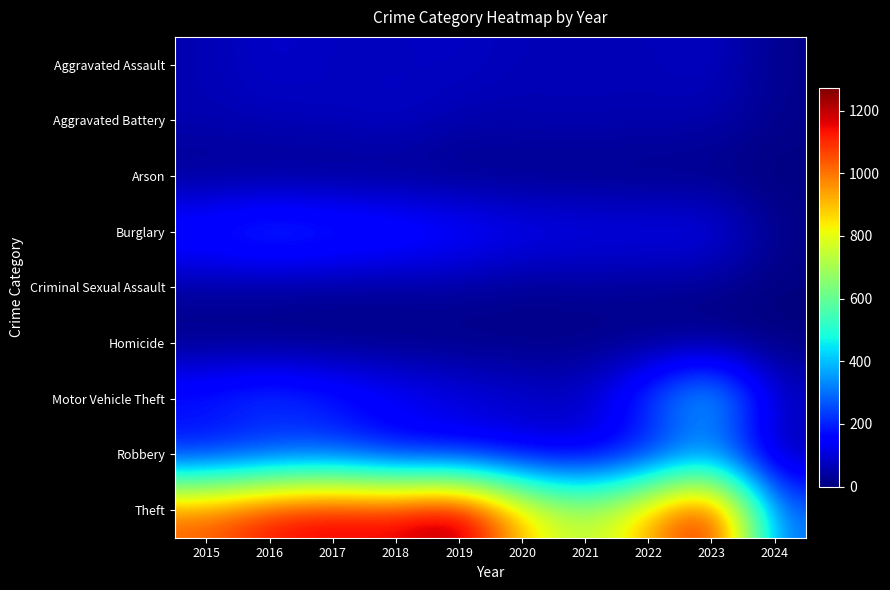

Between 2017 and 2022, which series saw the biggest shift?

Theft